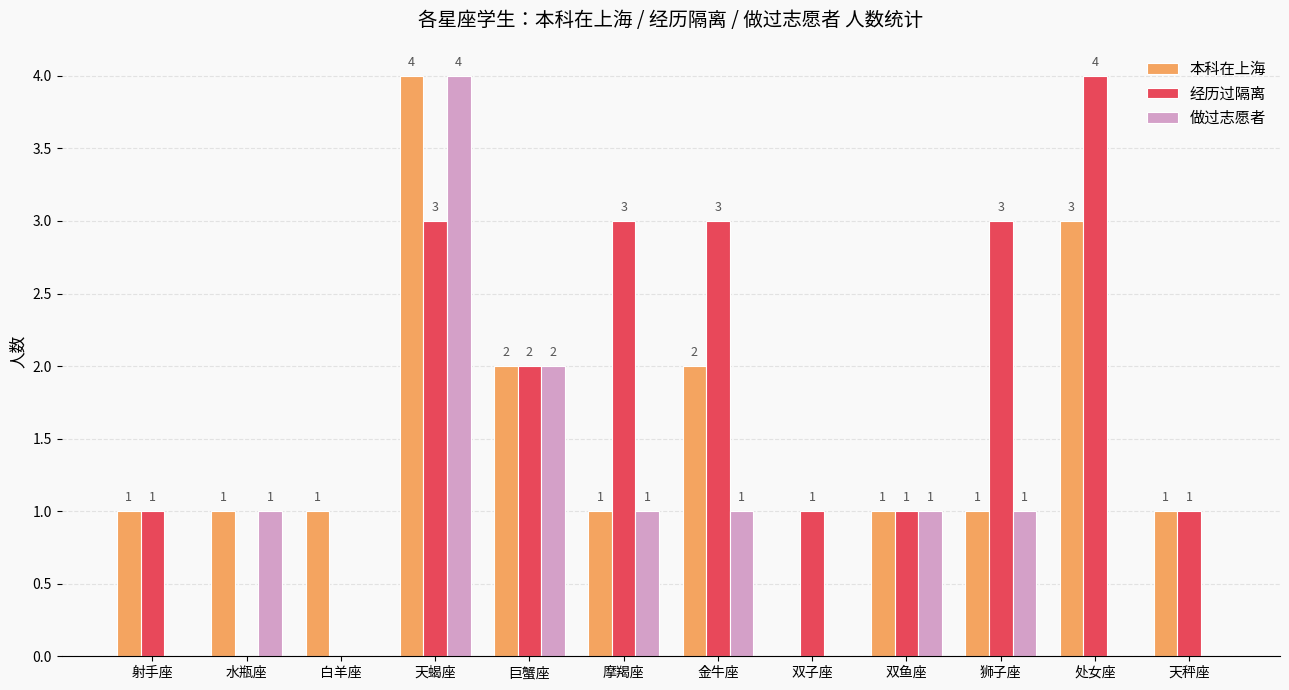

Are the bars grouped side by side (vs. stacked)?

Yes